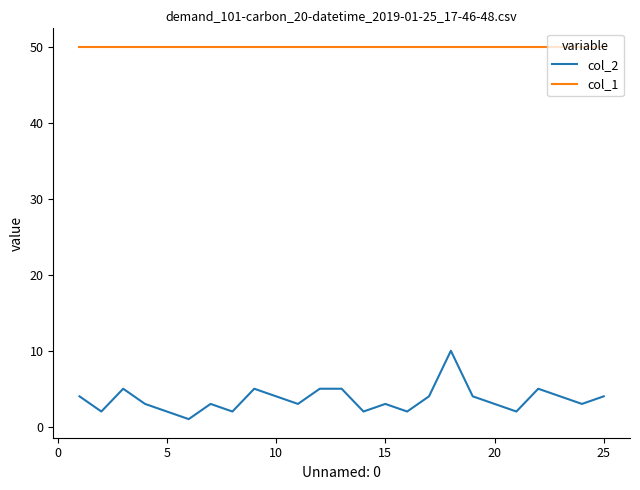

True or false: col_1 and col_2 cross at least once.

False